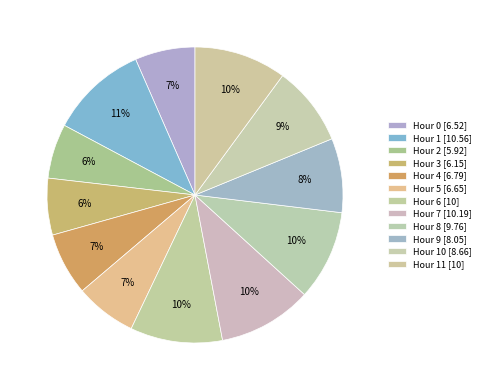

How many segments does this pie chart have?

12